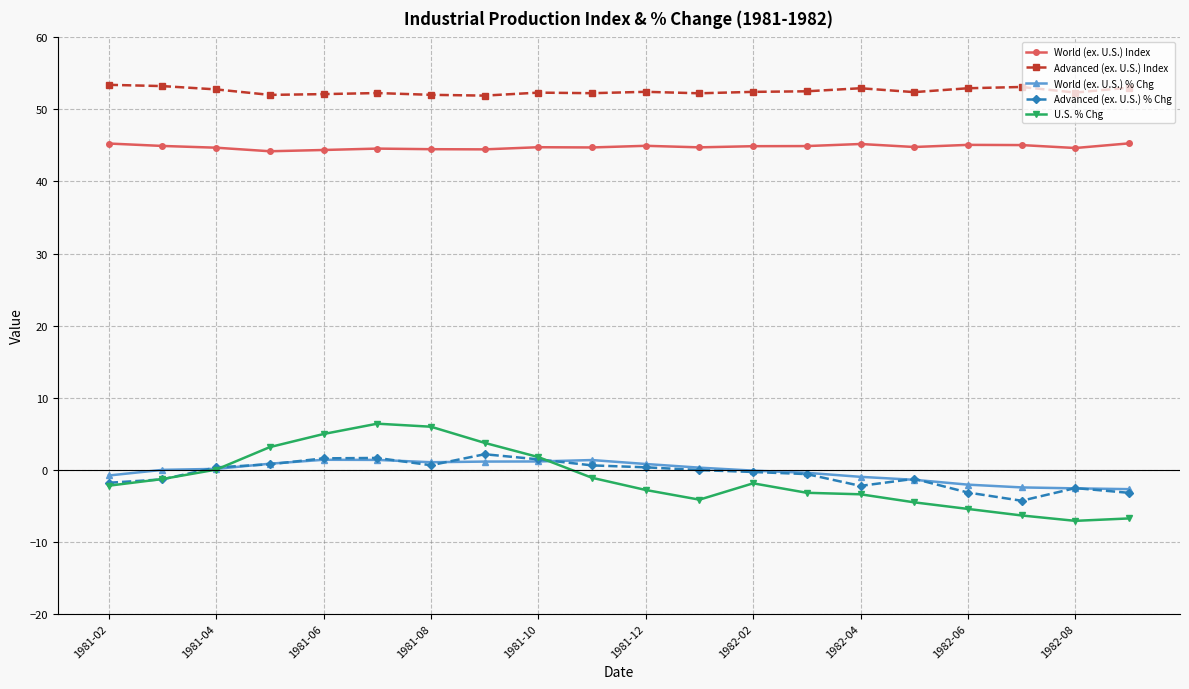

What is the minimum value for World (ex. U.S.) % Chg?

-2.7